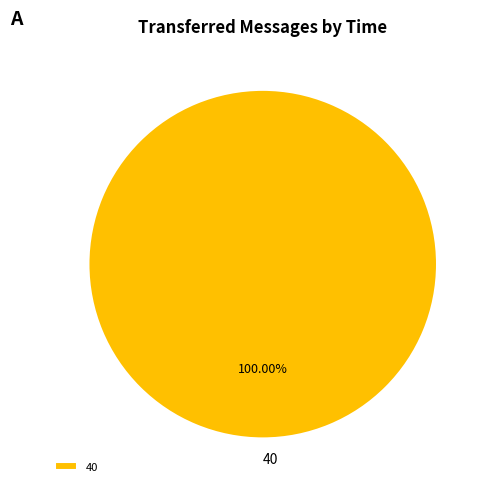

Rank the categories by value from lowest to highest.

40